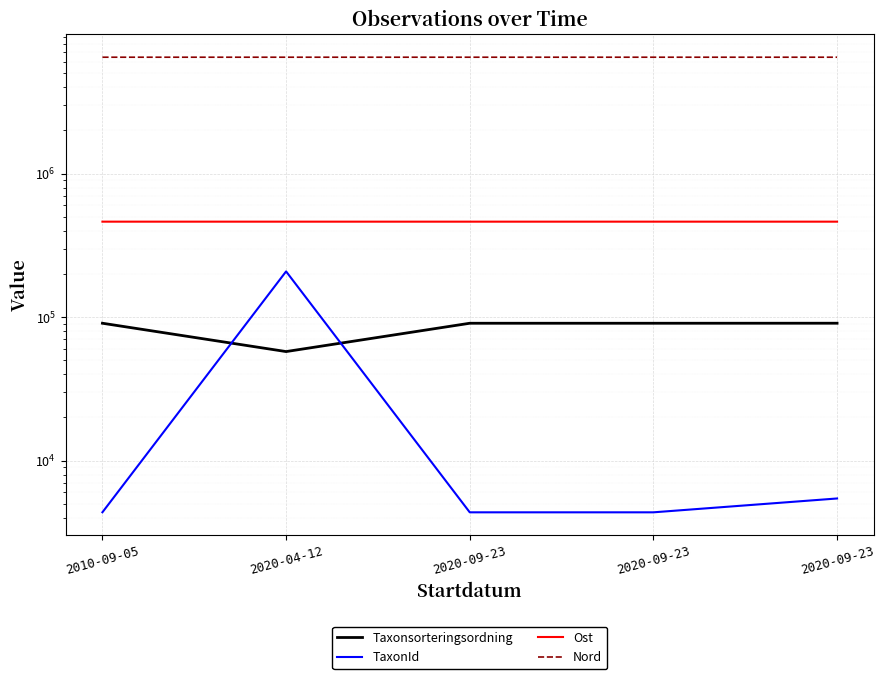

At which category is the sum across all series the highest?

2020-04-12